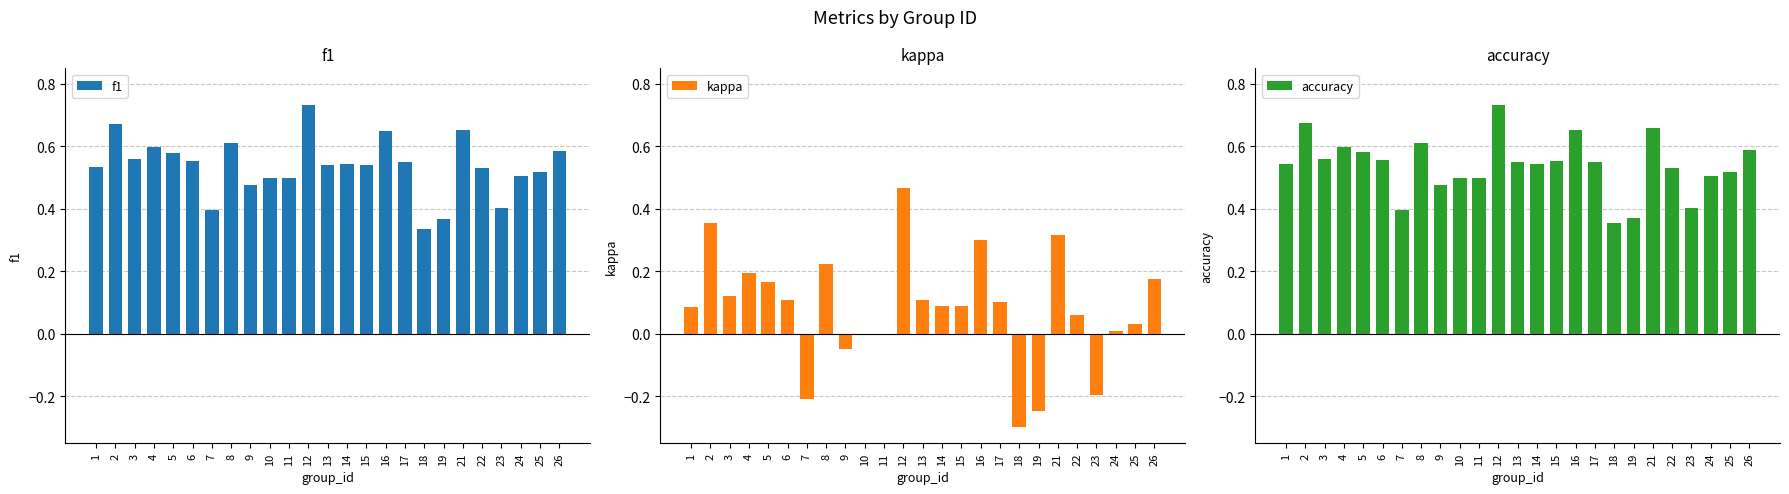

What are all the series names shown in the legend?

f1, kappa, accuracy